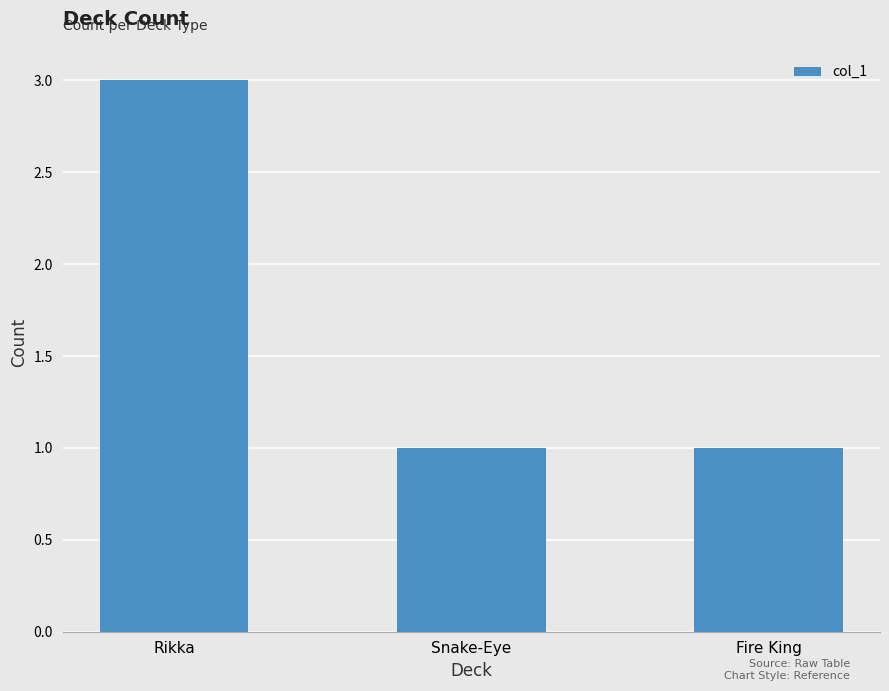

What is the label of the 2nd bar from the right?

Snake-Eye